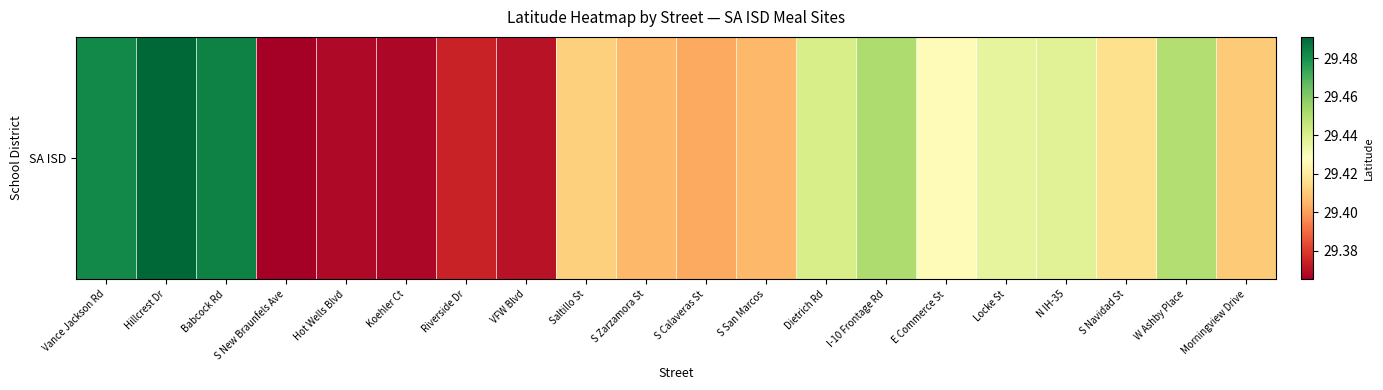

What is the average value?

29.4